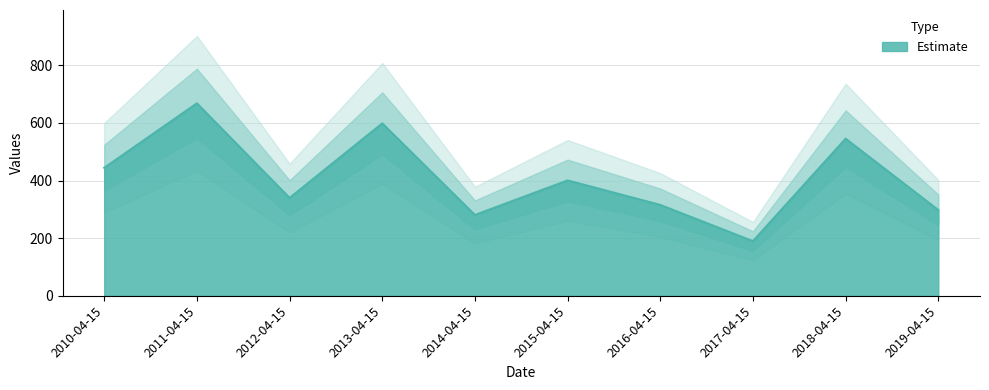

What is the minimum value shown in the chart?

189.6